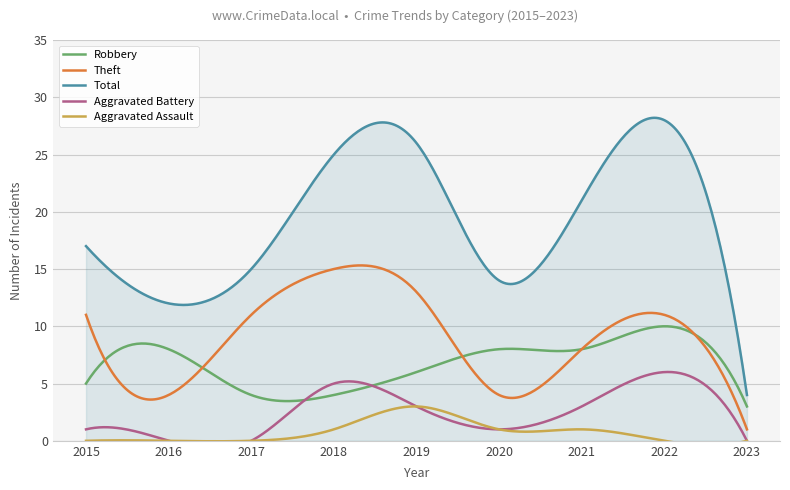

List the labels in order of Robbery value, largest first.

2022, 2016, 2020, 2021, 2019, 2015, 2017, 2018, 2023